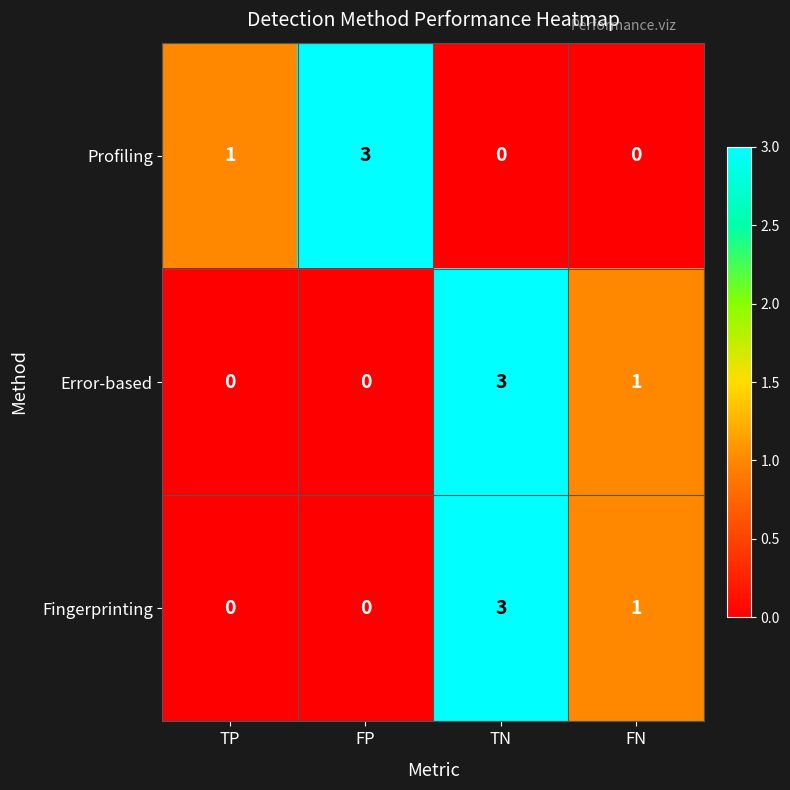

At how many categories does at least one series exceed 2?

2